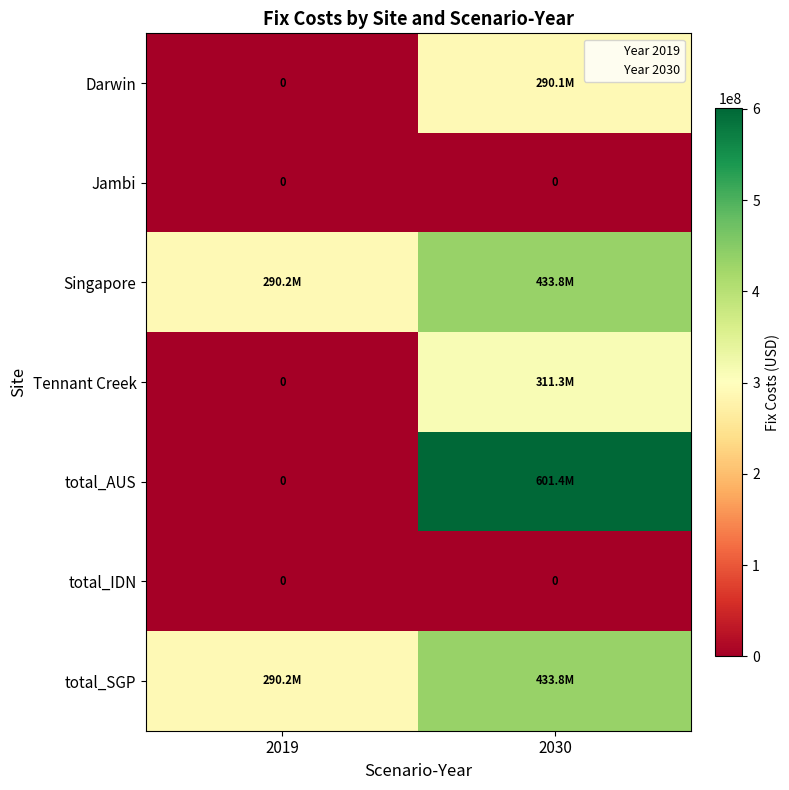

Is it true that total_IDN equals 0.0 at 2019?

True